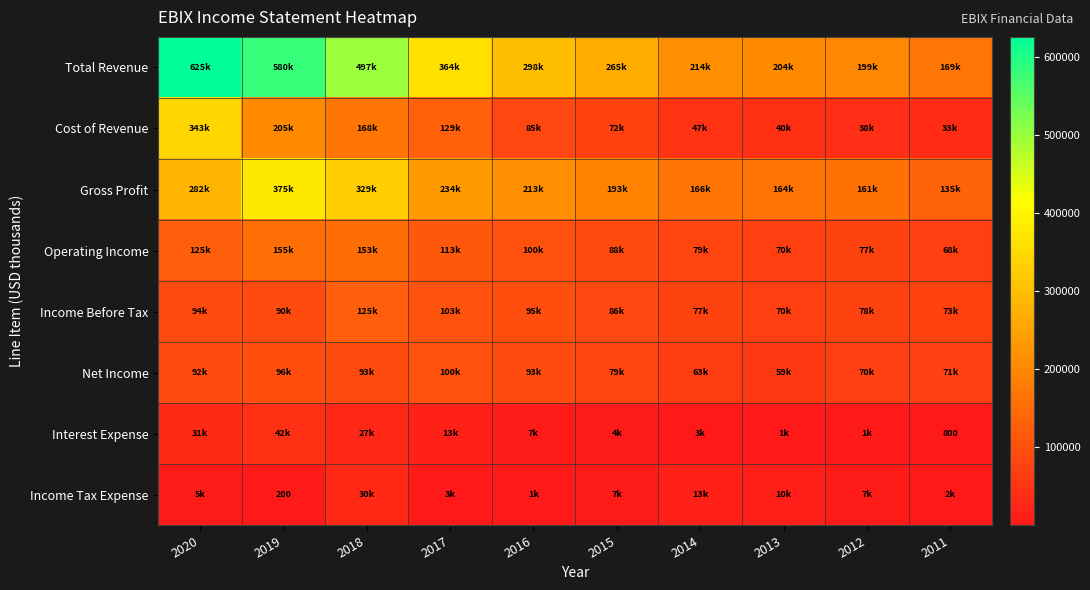

Which has a higher value, 2020 or 2014?

2020